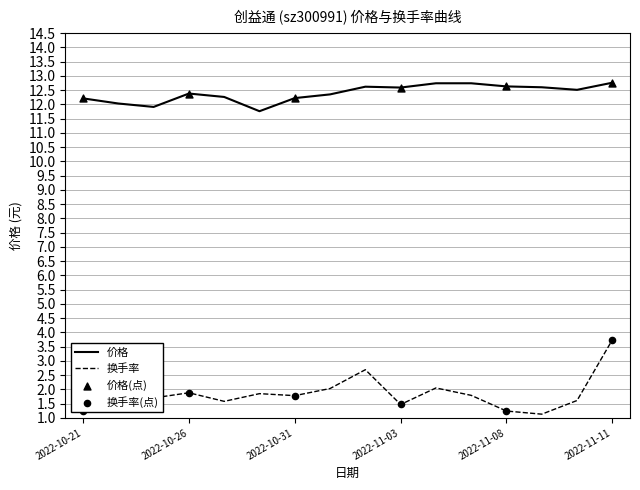

Which series has the widest spread of values?

换手率